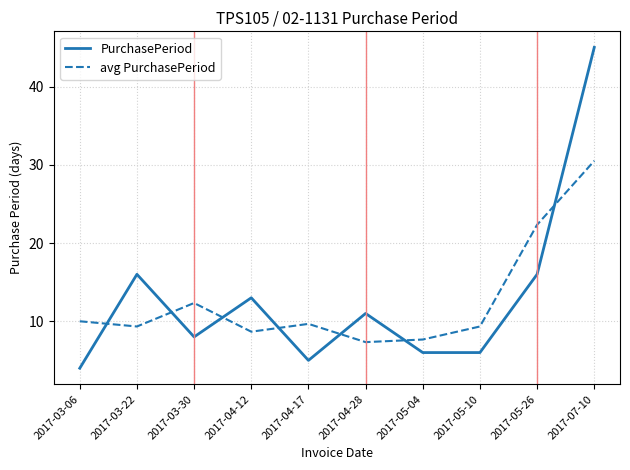

Rank the series at 2017-05-26 from lowest to highest value.

PurchasePeriod, avg PurchasePeriod